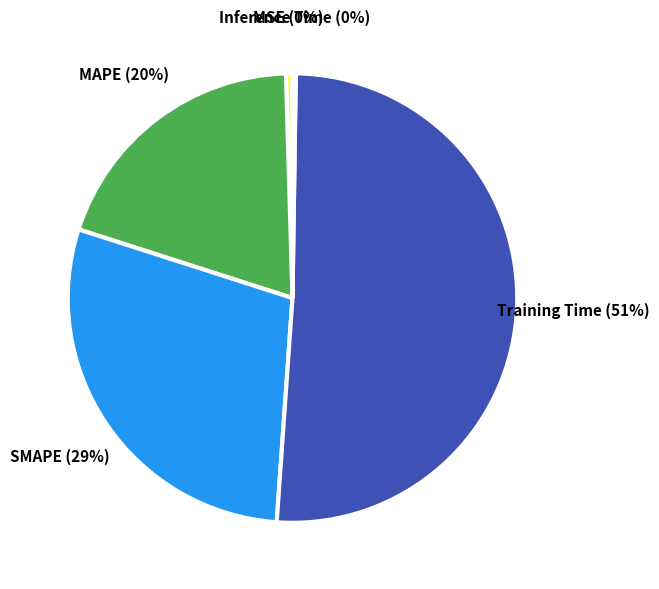

Is there any slice that represents more than half of the pie?

Yes